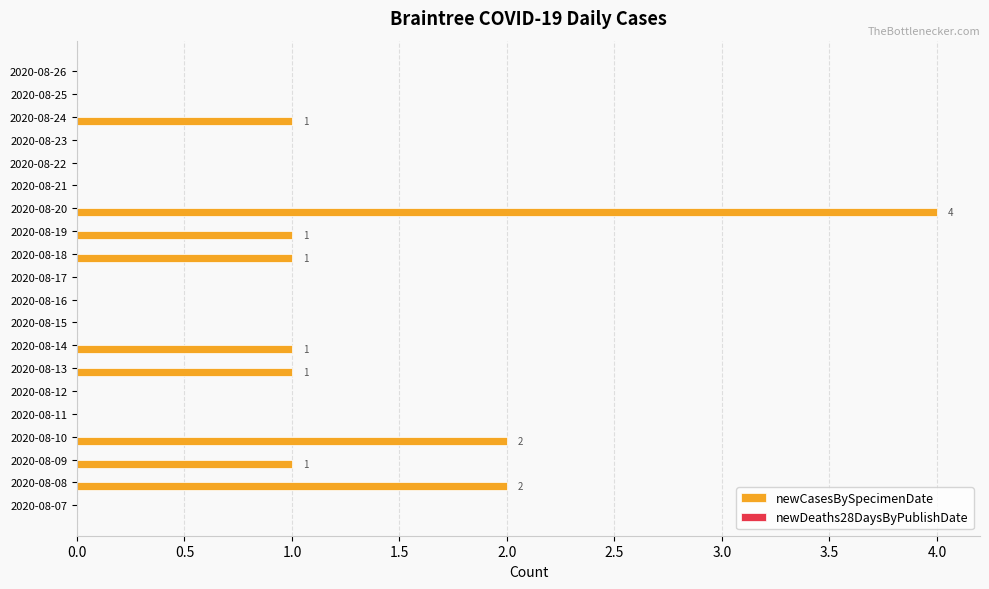

What is the sum of all values?

14